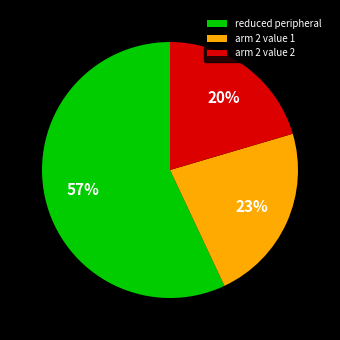

How many slices are in this pie chart?

3